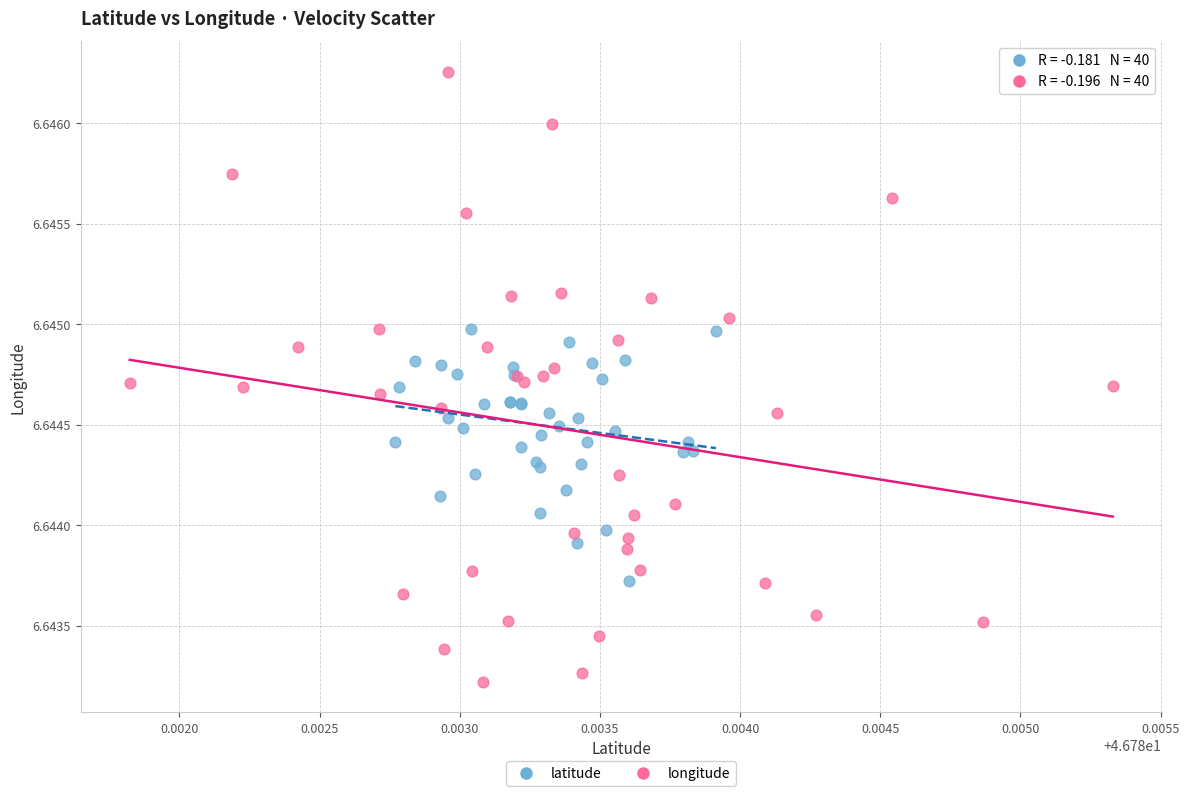

Which series reaches the maximum Y coordinate?

longitude